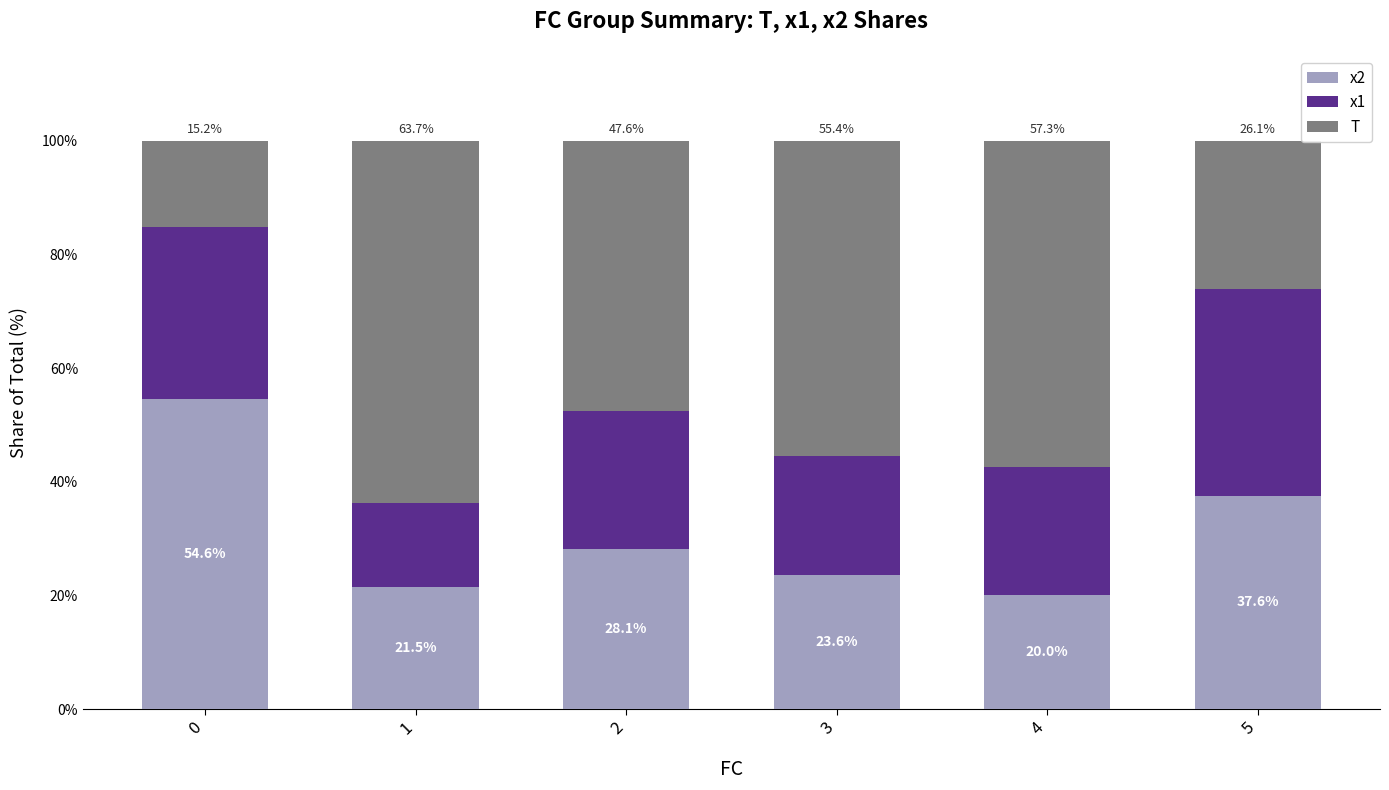

Rank the categories by x2 value from highest to lowest.

0, 5, 2, 3, 1, 4